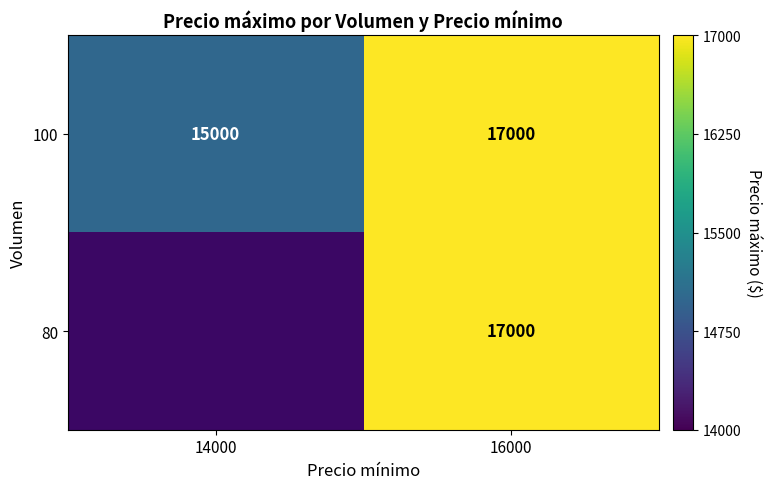

Which category has the highest value in the 100 series?

16000